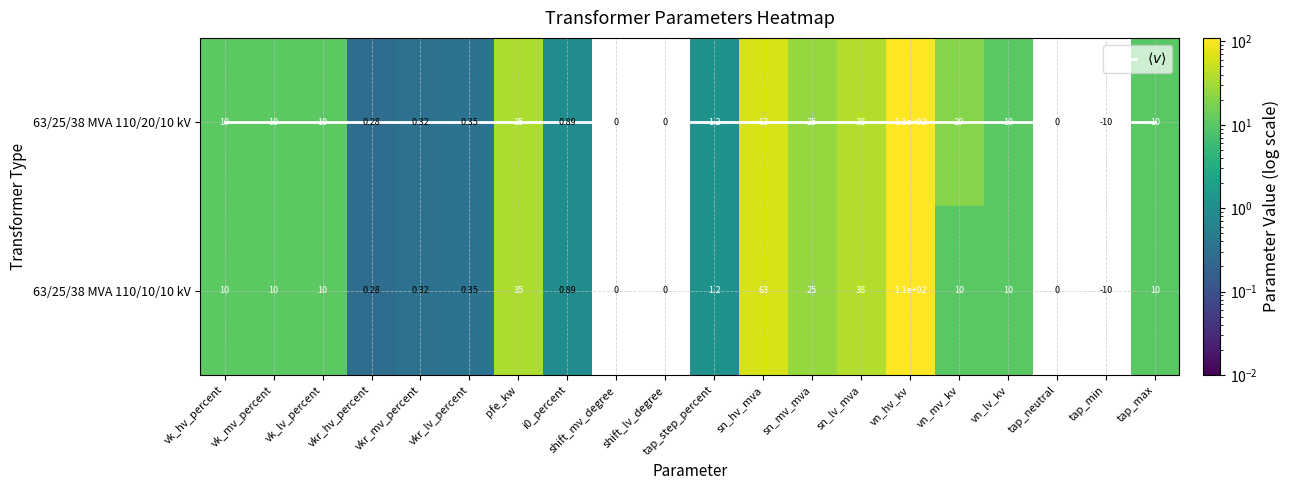

At which label is $\langle v \rangle$ closest to 0?

vk_hv_percent